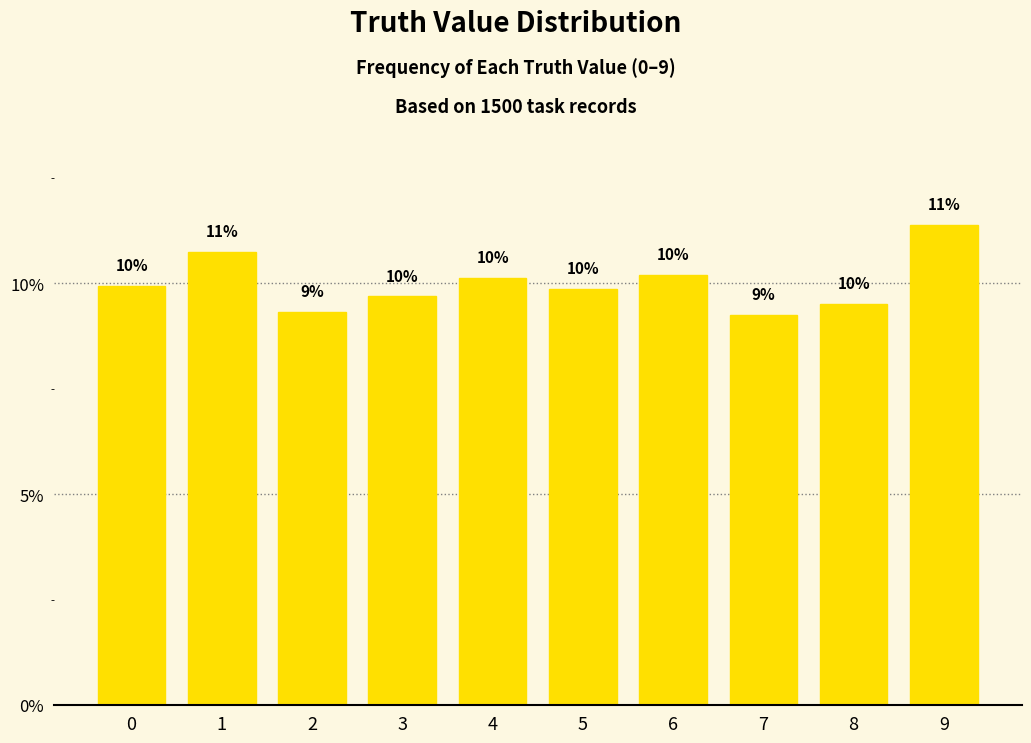

Does the chart contain any negative values?

No